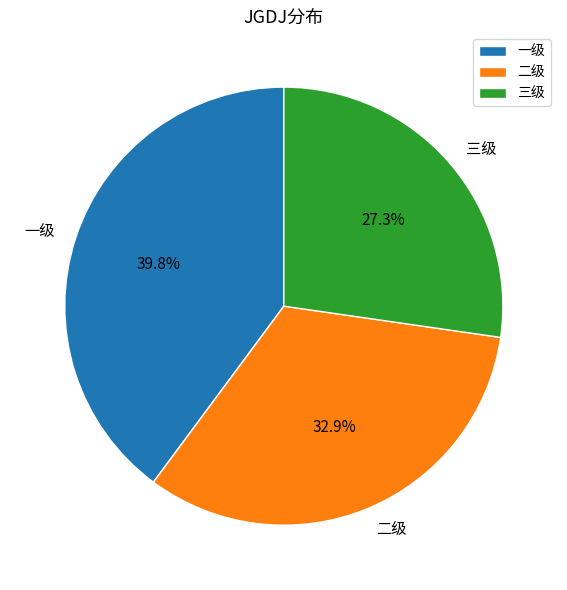

To the nearest percent, what percentage of the pie is 三级?

27%